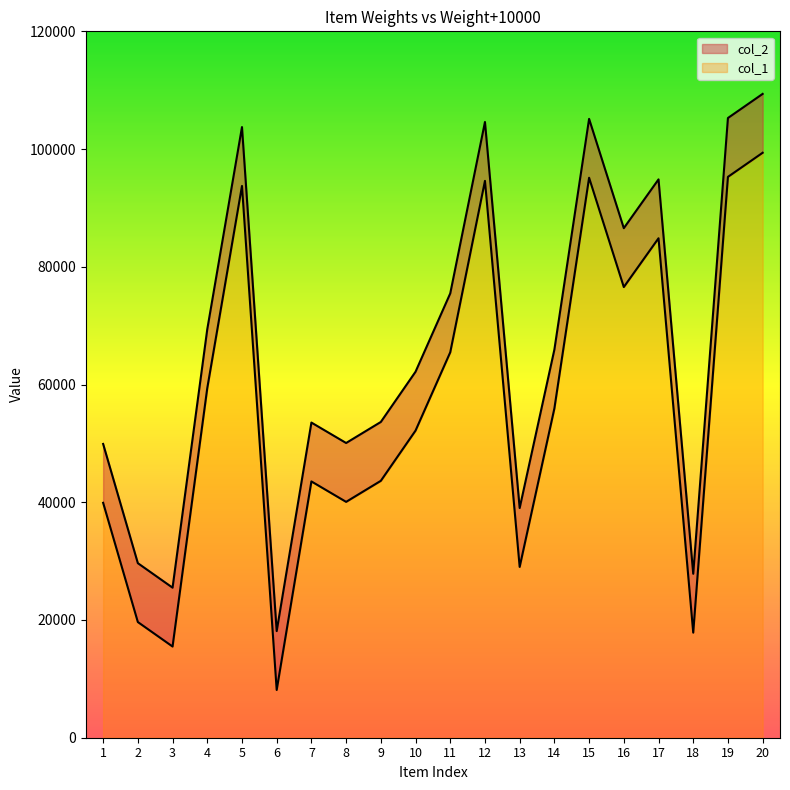

Rank the series at 11 from highest to lowest value.

col_2, col_1